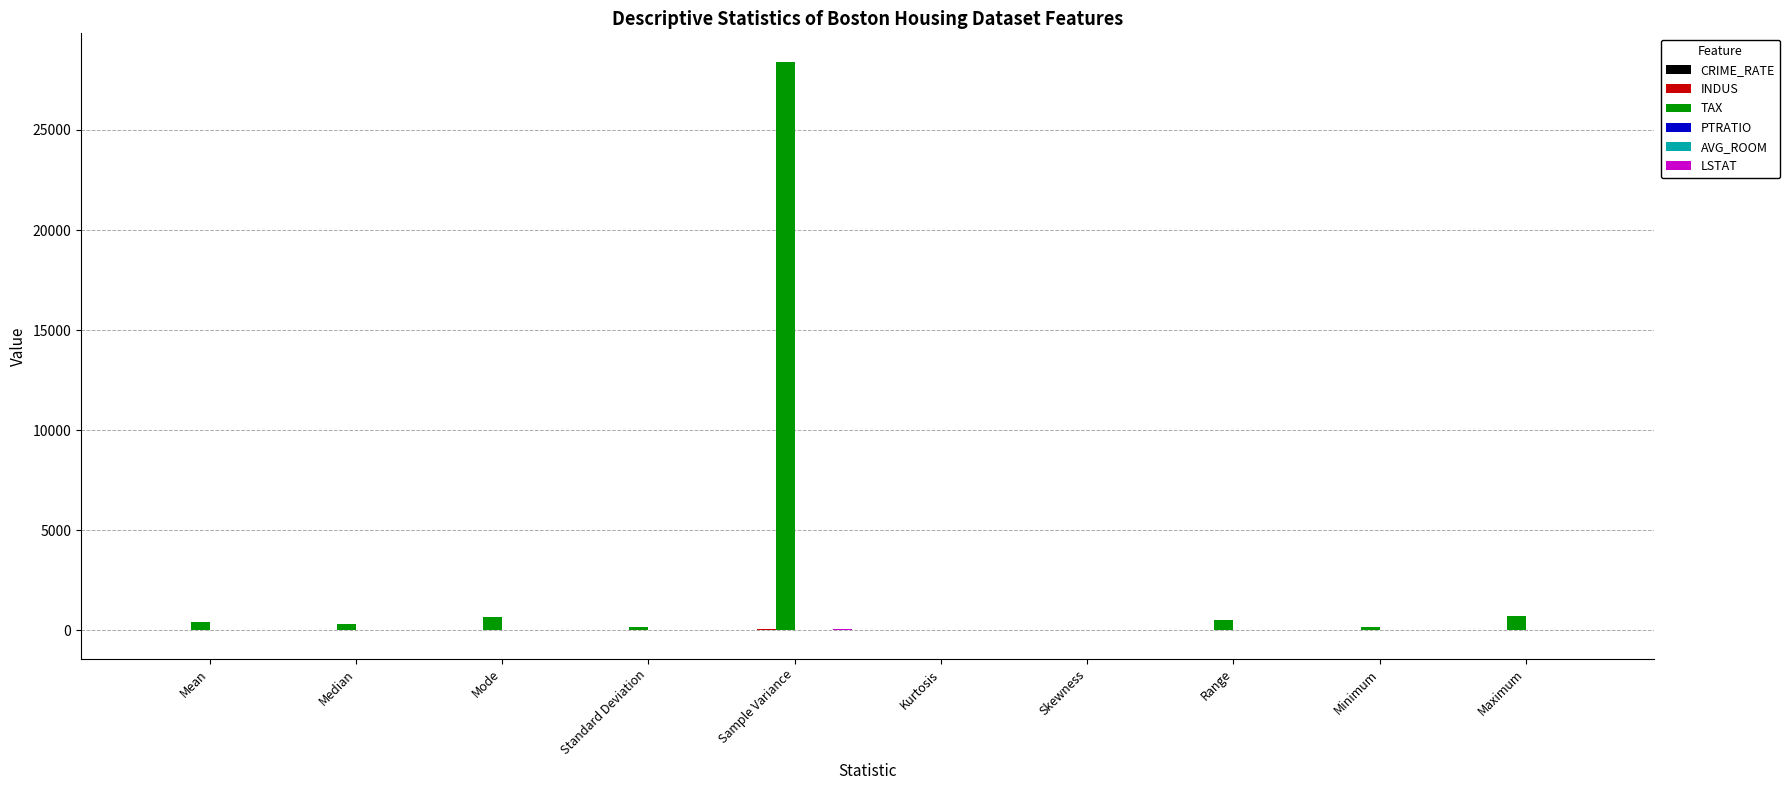

Which series has the largest total across all categories?

TAX